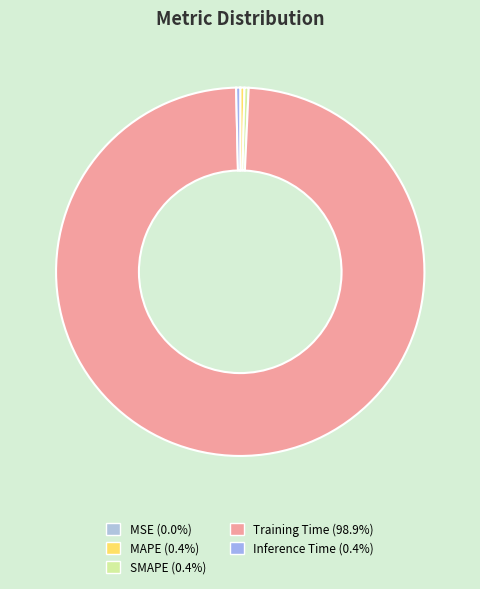

What is the largest slice in the pie chart?

Training Time